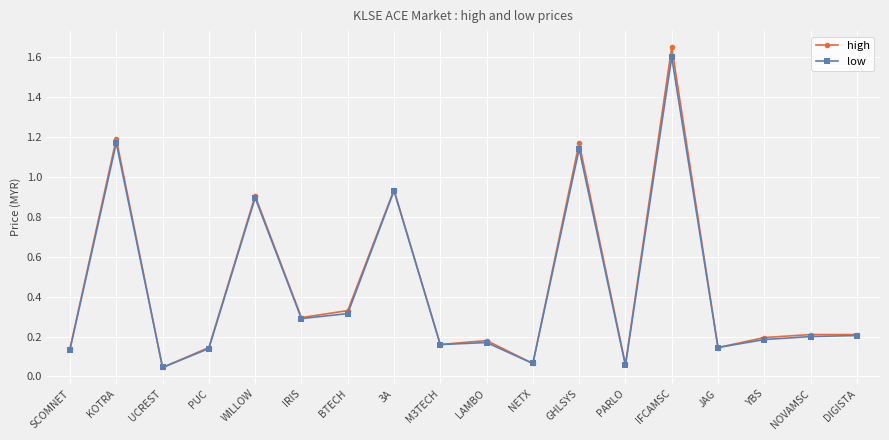

At which category is the sum across all series the highest?

IFCAMSC